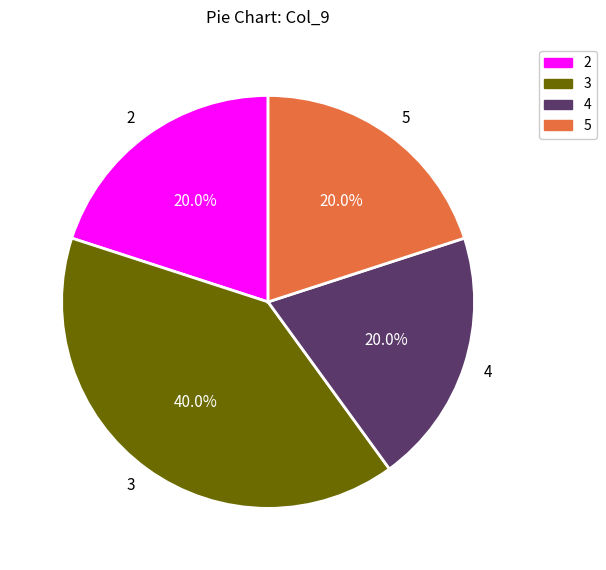

Combined, do 4 and 5 account for over 50%?

No